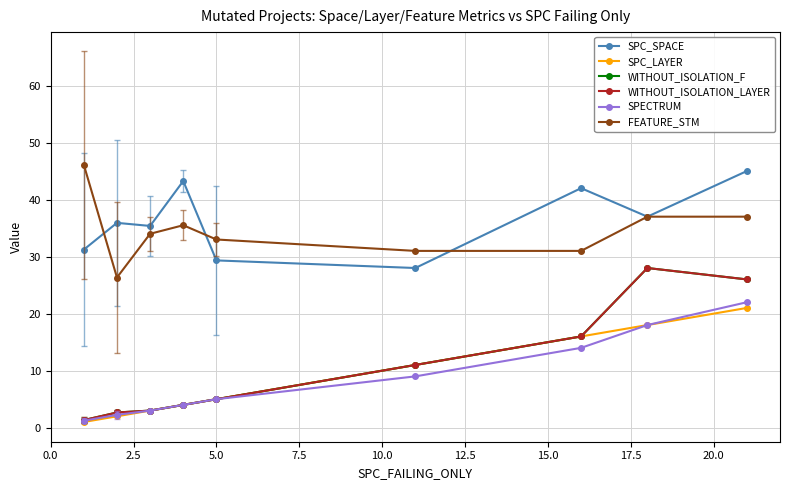

True or false: SPC_SPACE and SPECTRUM intersect in this chart.

False